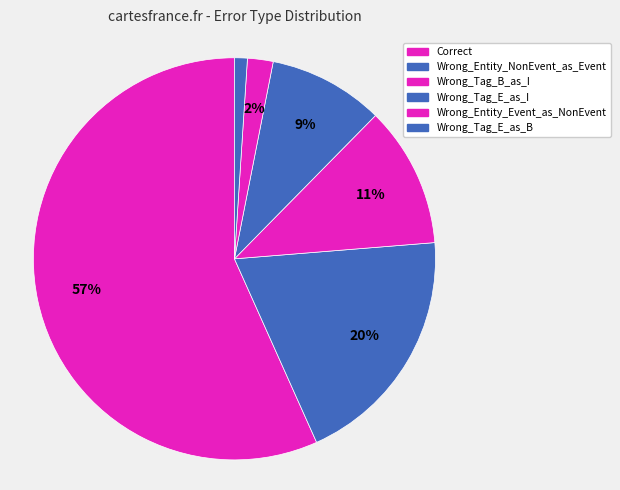

Between Wrong_Entity_Event_as_NonEvent and Wrong_Tag_E_as_I, which is larger?

Wrong_Tag_E_as_I